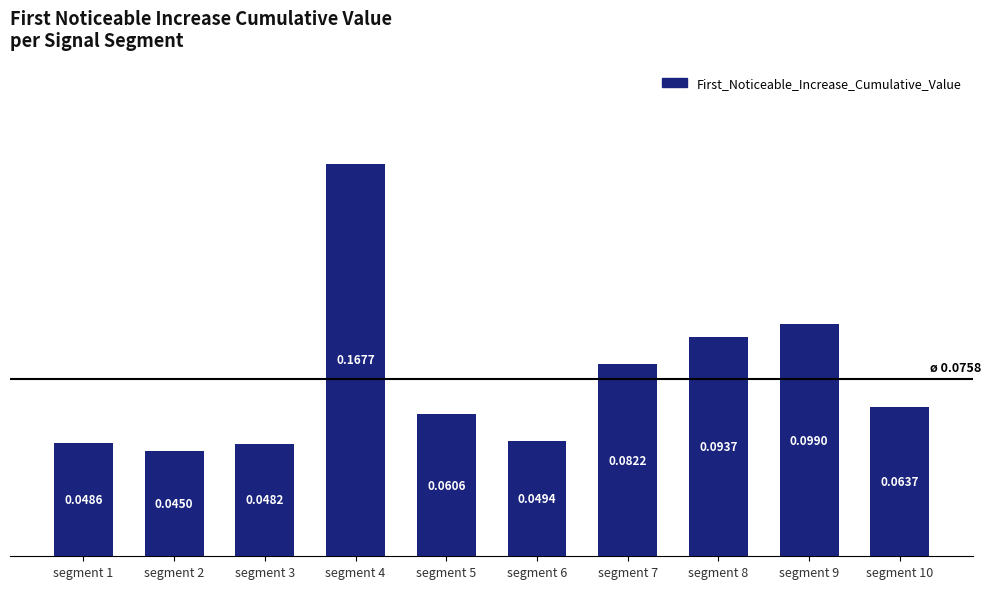

What is the sum of all values?

0.8